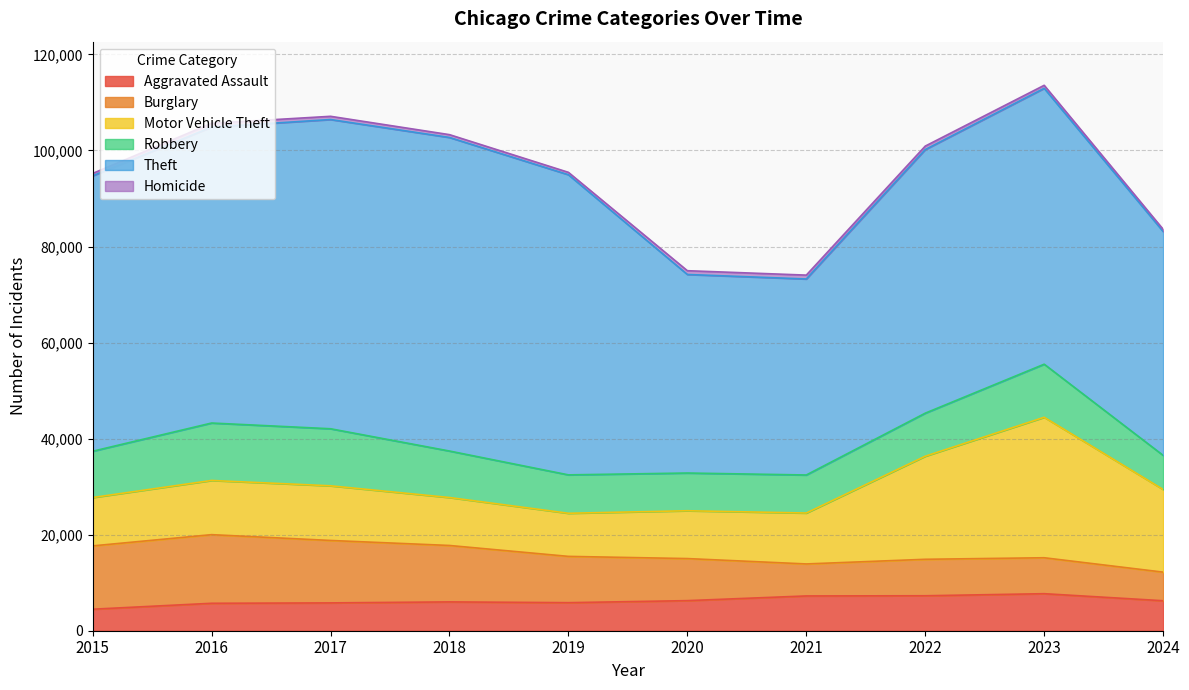

What is the minimum value for Homicide?

460